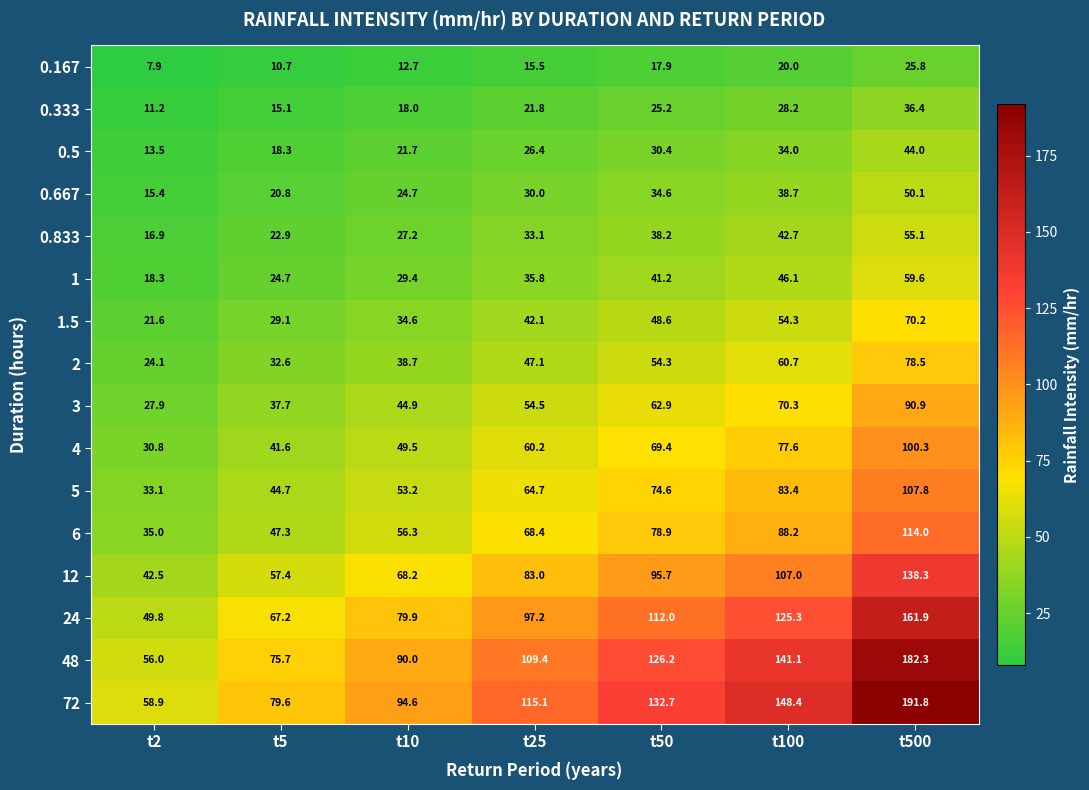

At t500, list the series in order from largest to smallest.

72, 48, 24, 12, 6, 5, 4, 3, 2, 1.5, 1, 0.833, 0.667, 0.5, 0.333, 0.167